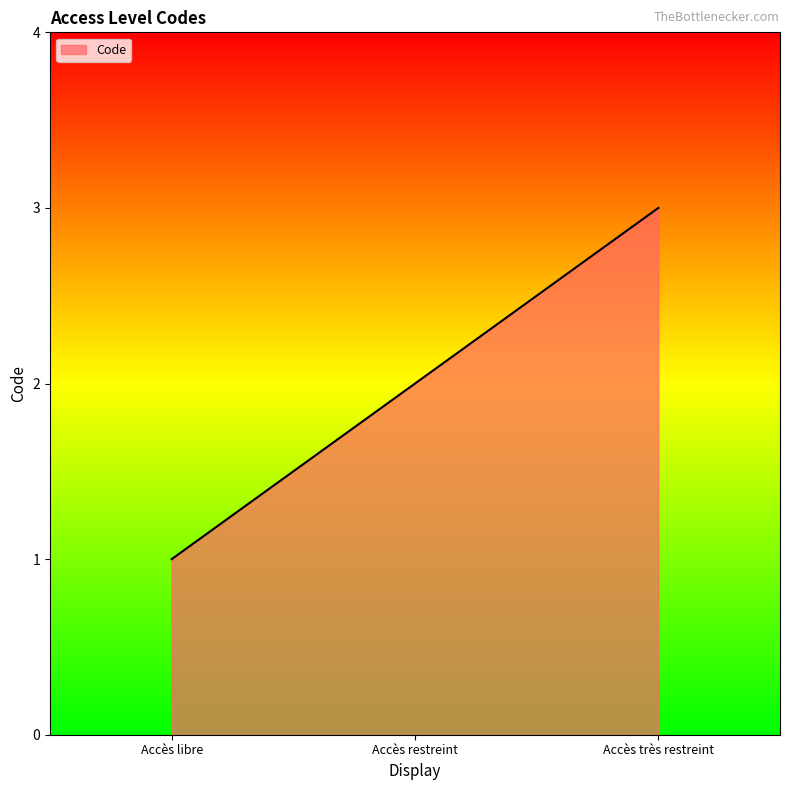

Rank the categories by value from highest to lowest.

Accès très restreint, Accès restreint, Accès libre